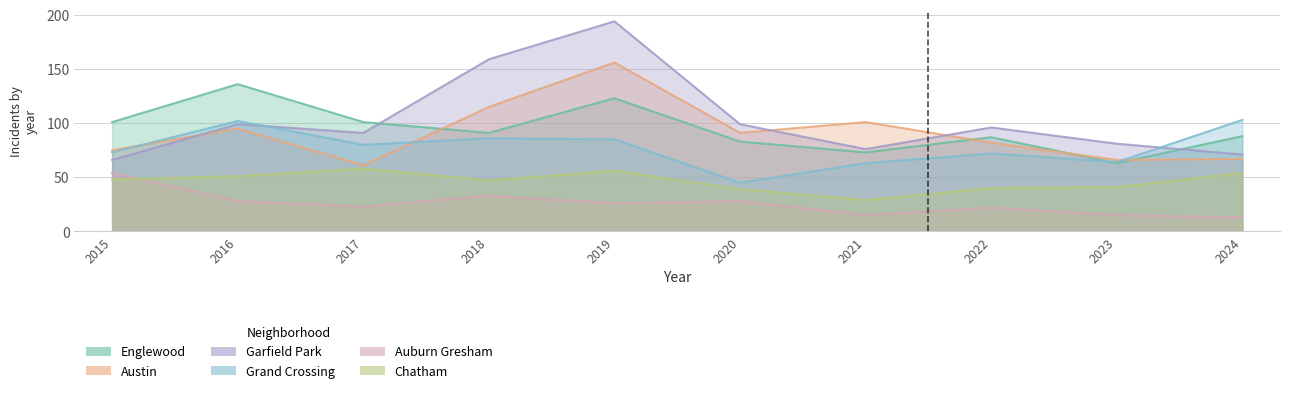

At which category is the sum across all series the highest?

2019